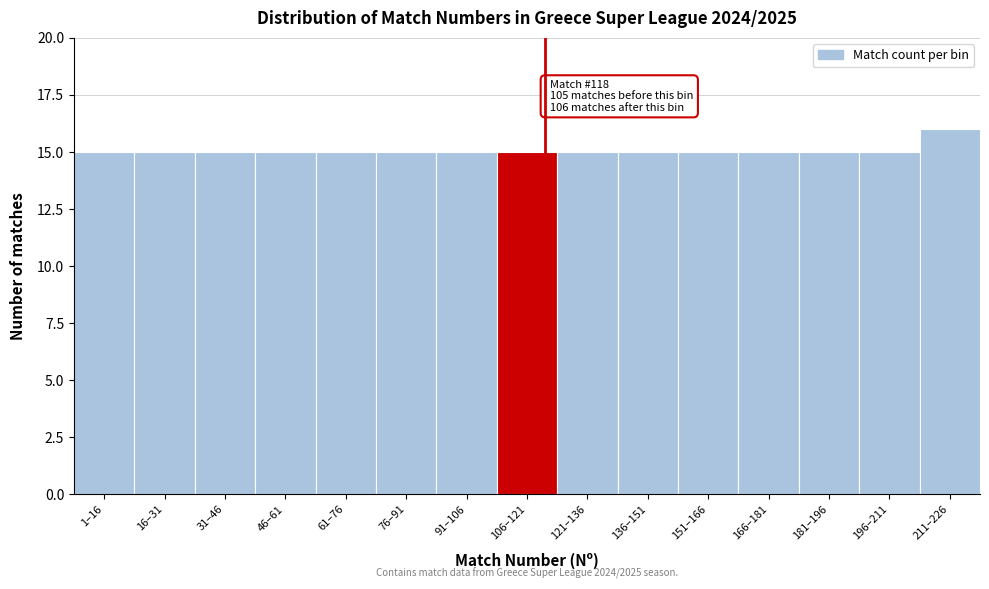

Reading left to right, list all the values displayed in this chart.

15	15	15	15	15	15	15	15	15	15	15	15	15	15	16